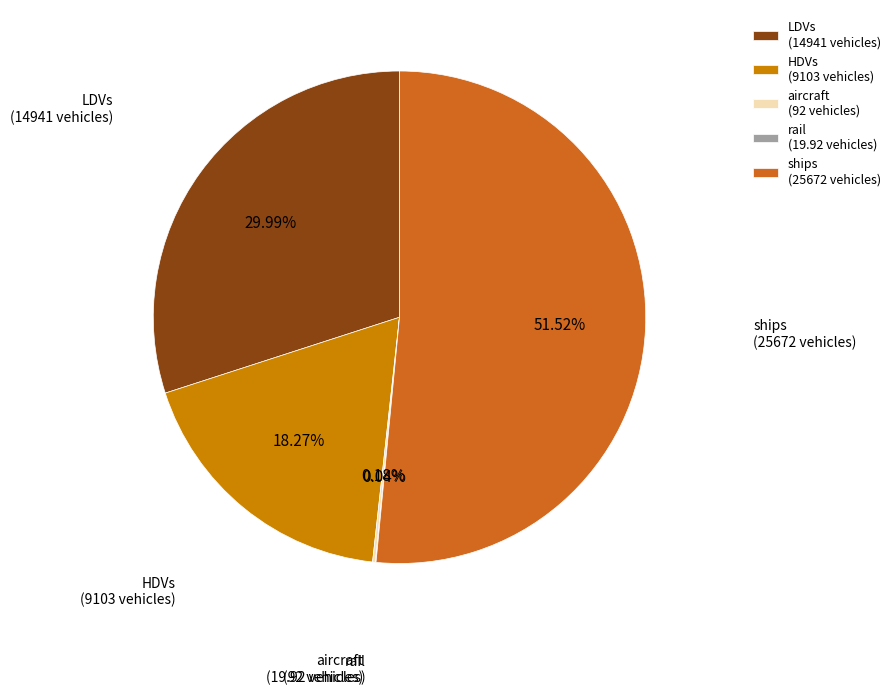

Do LDVs (14941 vehicles) and ships (25672 vehicles) together represent more than half of the pie?

Yes